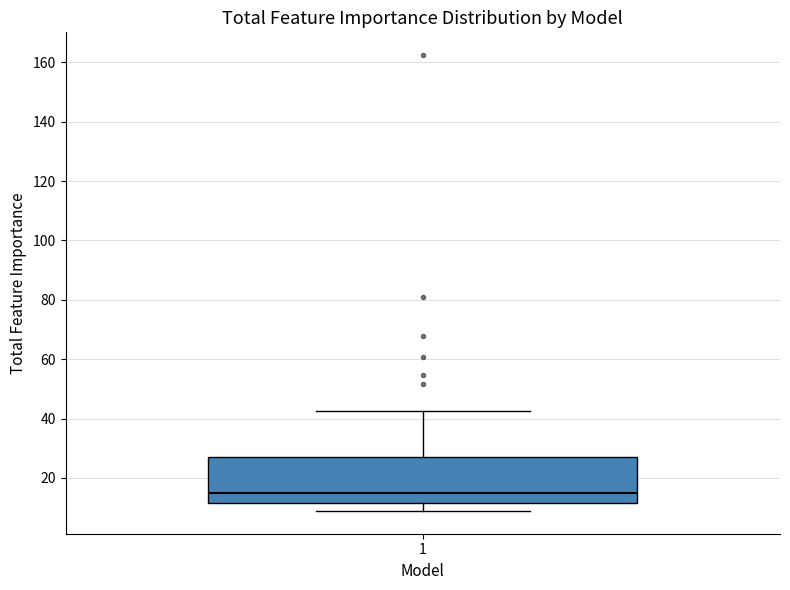

Transcribe this box plot: give where the median line is, the range the box spans, and where the two whiskers end, as read against the y-axis. The values are not printed on the chart, so give them approximately, as read against the axis.

median 16, box 12 to 26, whiskers 8 to 42